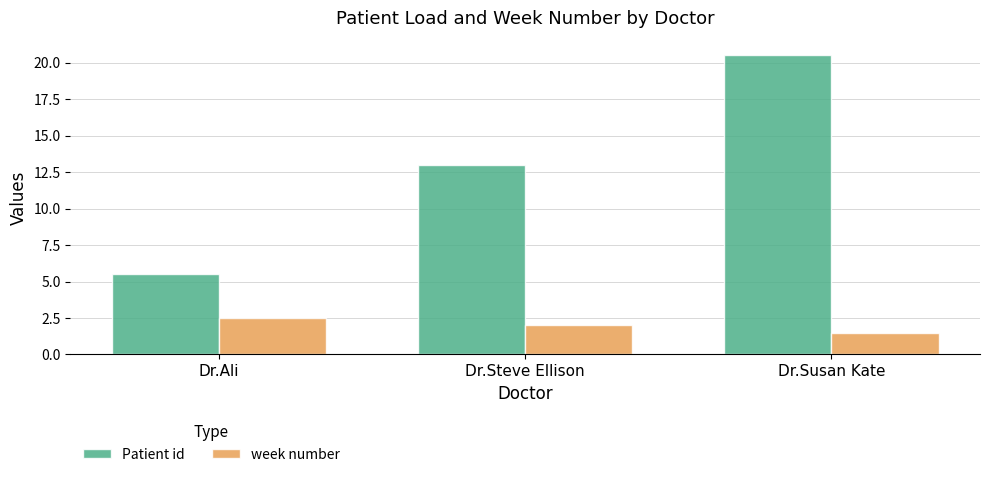

Rank the categories by Patient id value from highest to lowest.

Dr.Susan Kate, Dr.Steve Ellison, Dr.Ali